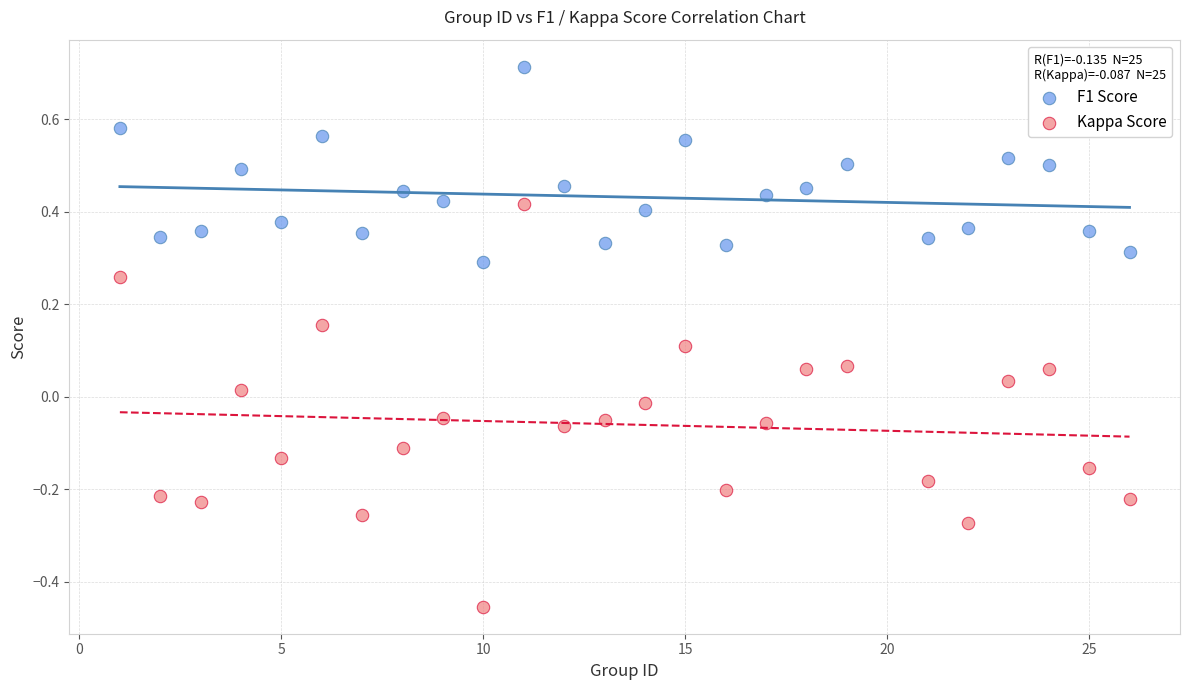

Across all data points, what is the range of Y values (max minus min)?

1.2